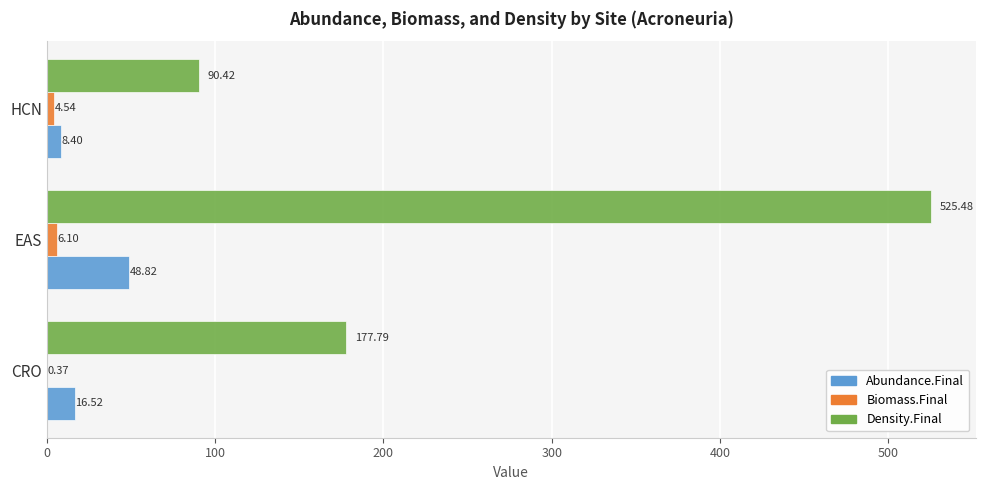

At which category is the sum across all series the highest?

EAS